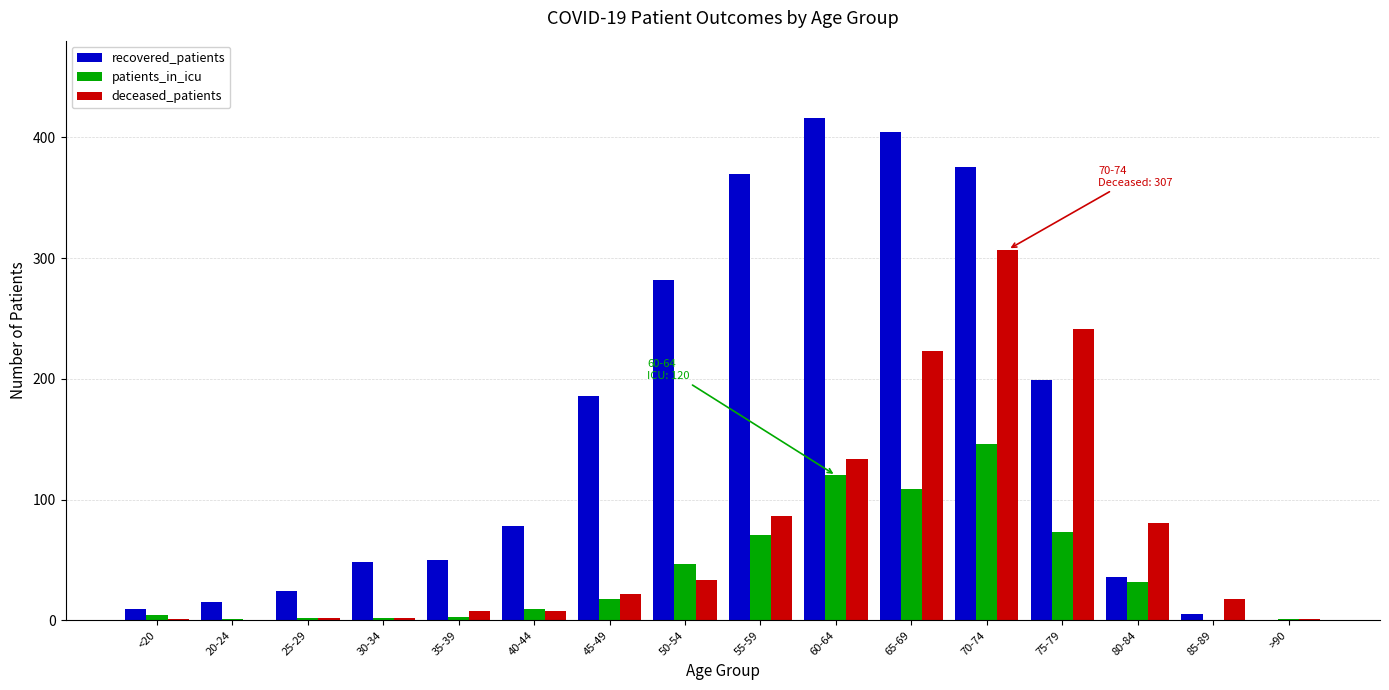

Which series has the largest total across all categories?

recovered_patients